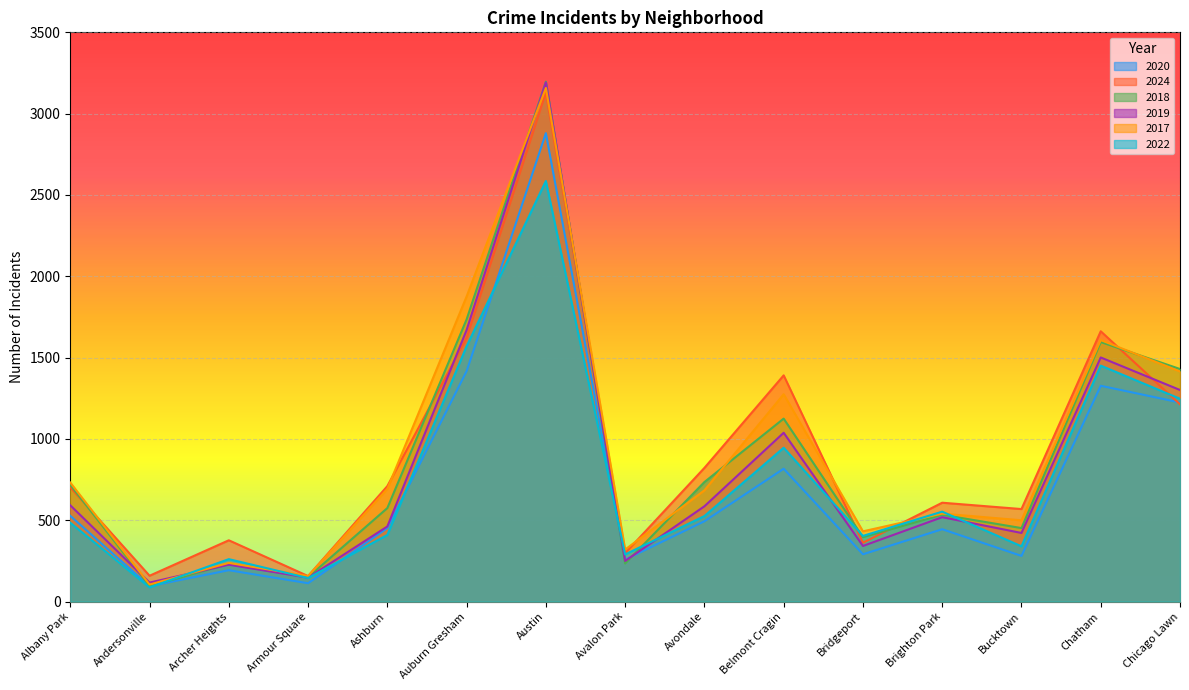

The value of 2024 at Andersonville is 159. True or false?

True